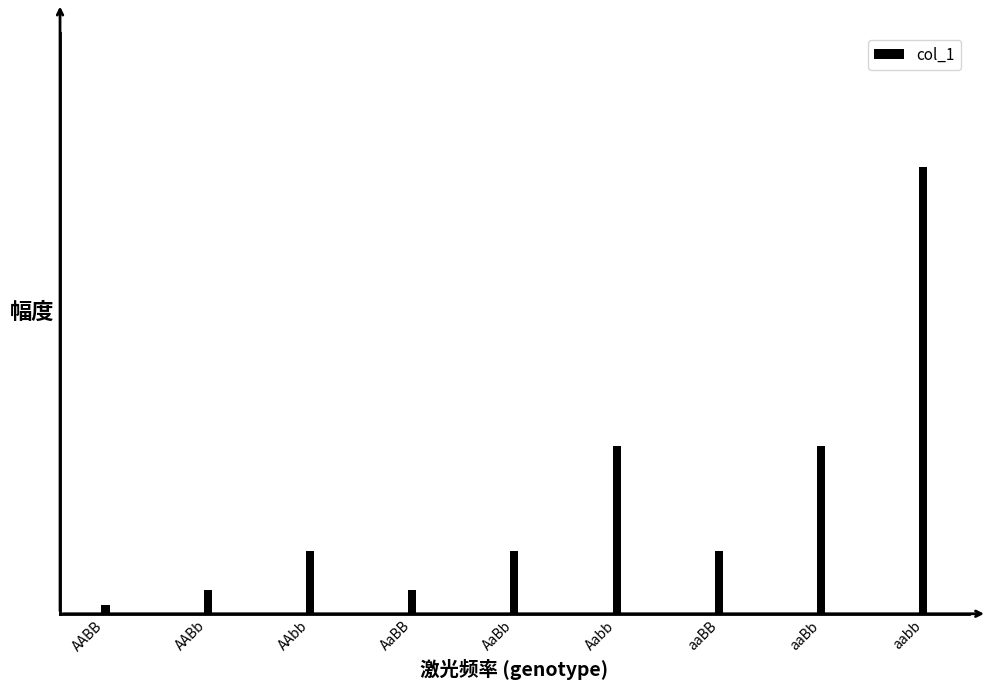

What is the difference between the maximum and minimum values?

1.0